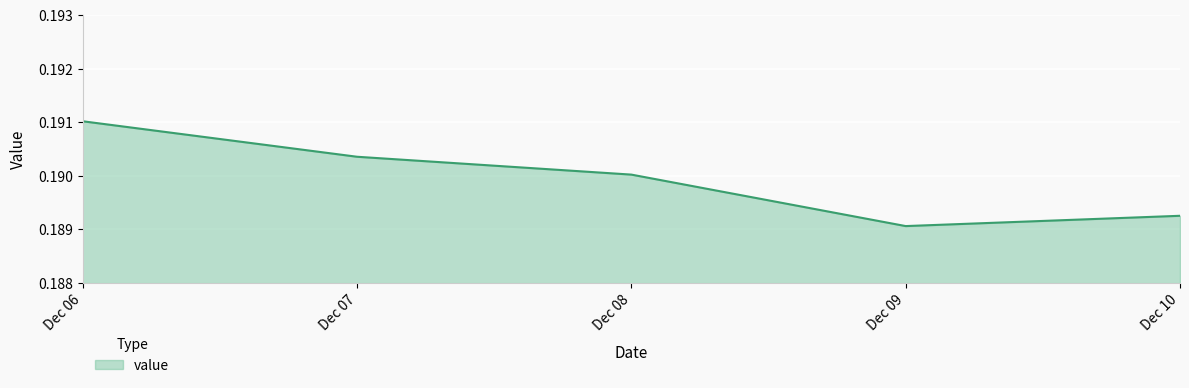

At which category does the chart reach its minimum across all series?

Dec 09